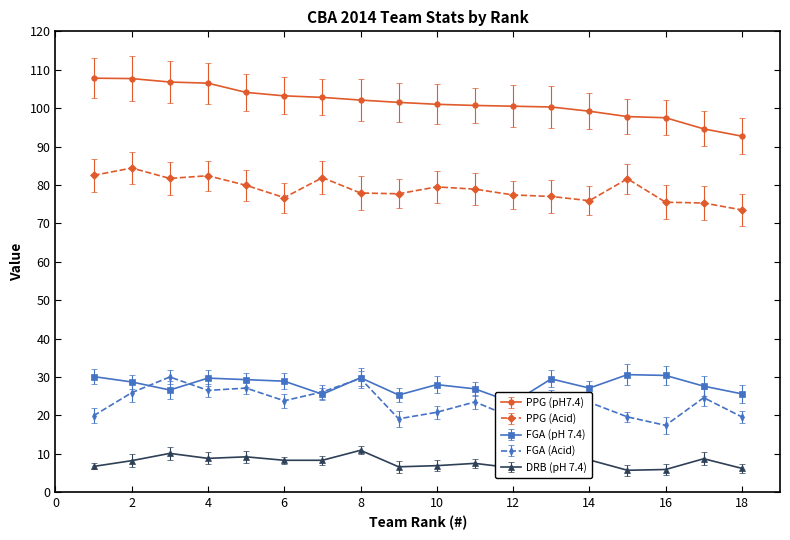

Does the chart display data point markers on the line(s)?

Yes